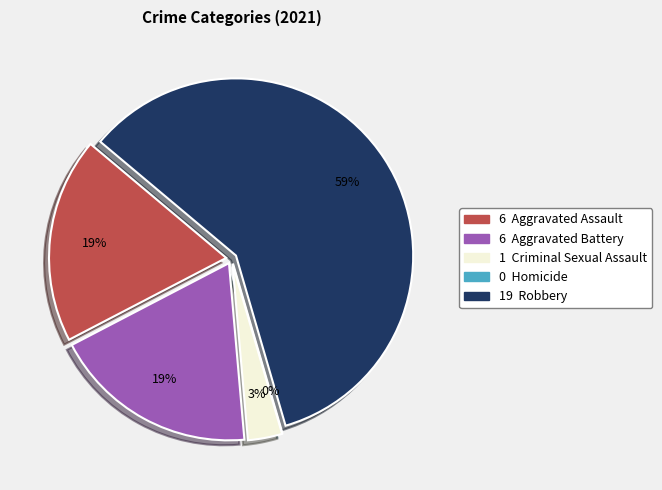

Which category has the smallest portion of the pie?

Homicide